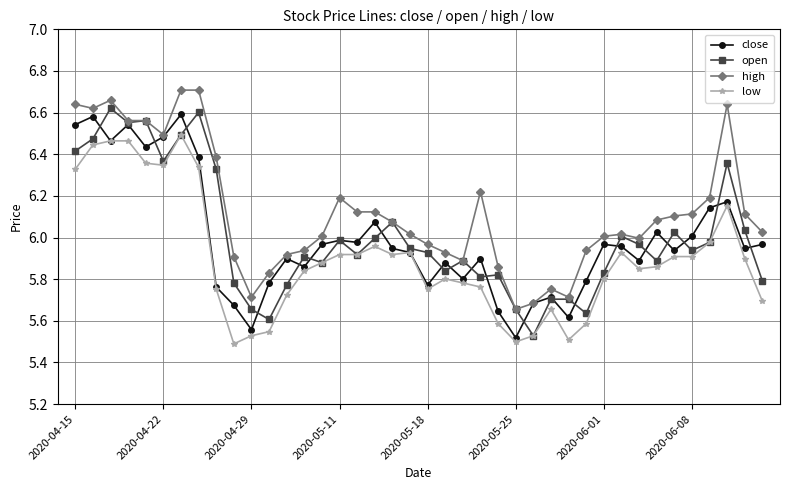

At how many categories does at least one series exceed 5?

40